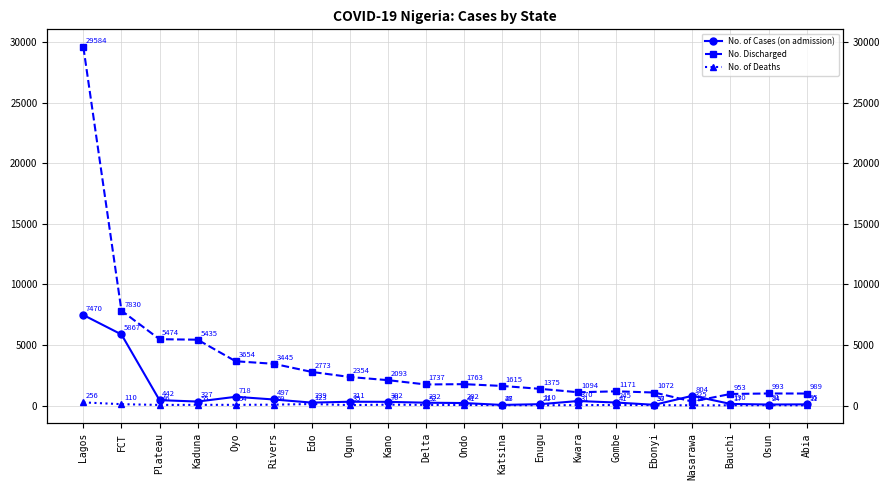

What is the difference between the maximum and second lowest values in the No. Discharged series?

28631